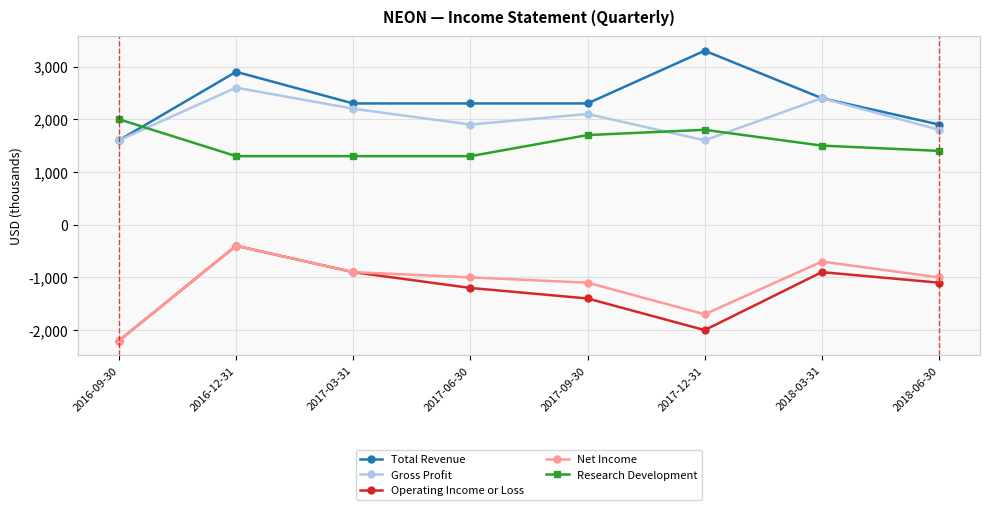

Is the value of Total Revenue at 2017-06-30 greater than the value of Operating Income or Loss at 2018-03-31?

Yes